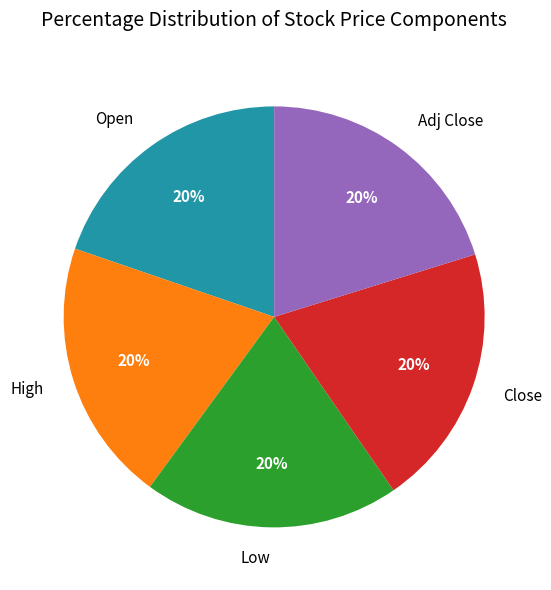

How many segments does this pie chart have?

5